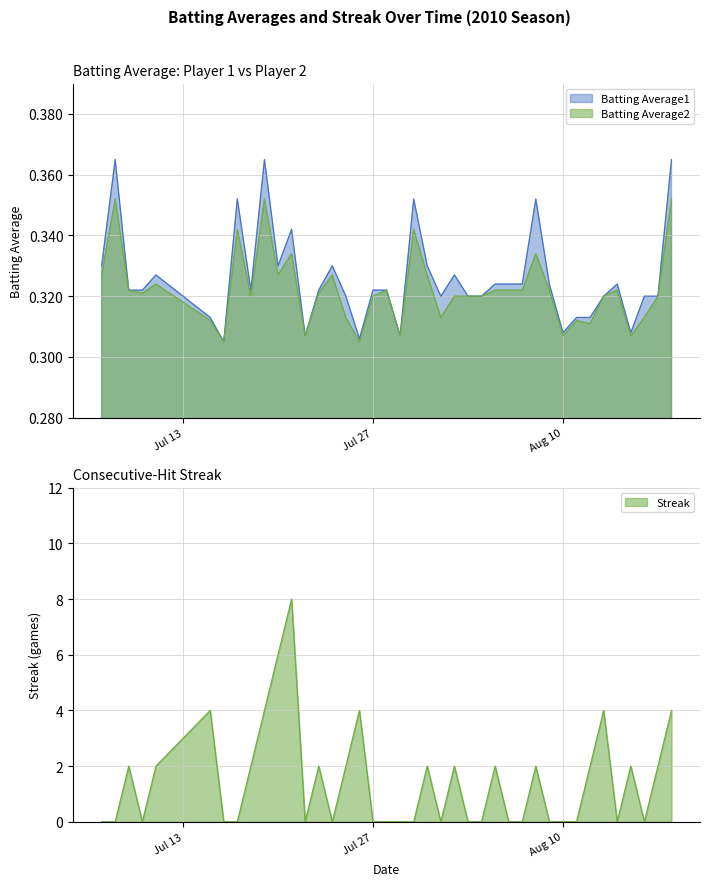

Between 2010-07-29 and 2010-08-04, which series saw the biggest shift?

Batting Average1